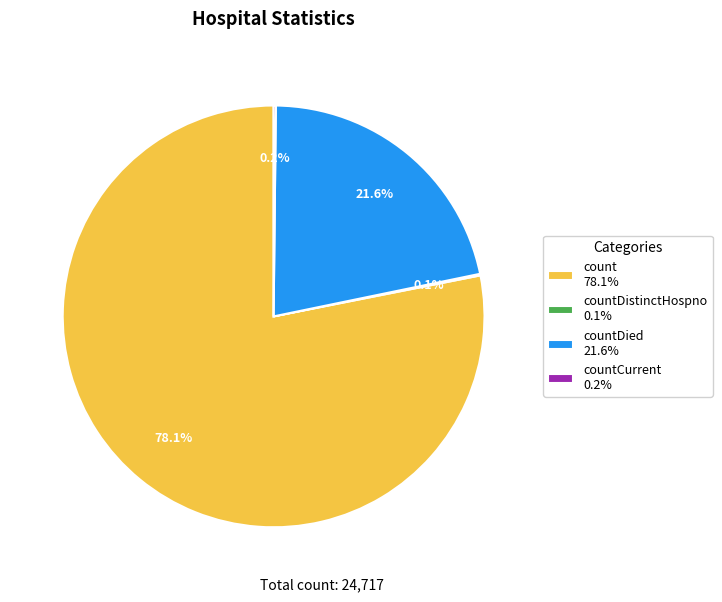

Which slice is the largest?

count 78.1%